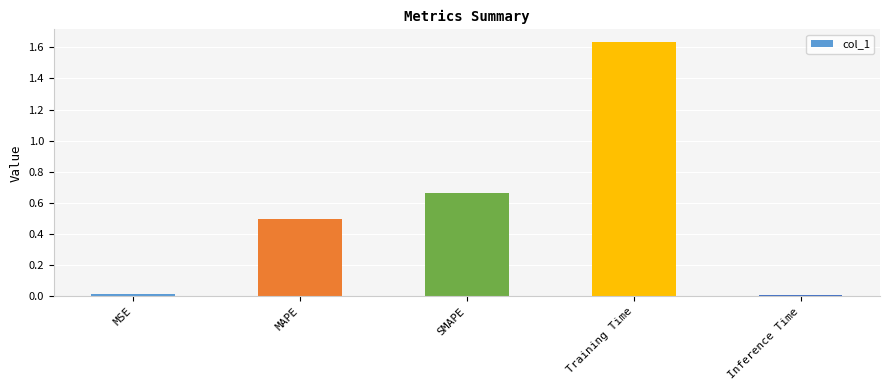

Is it true that the value at MAPE is 0.5?

True